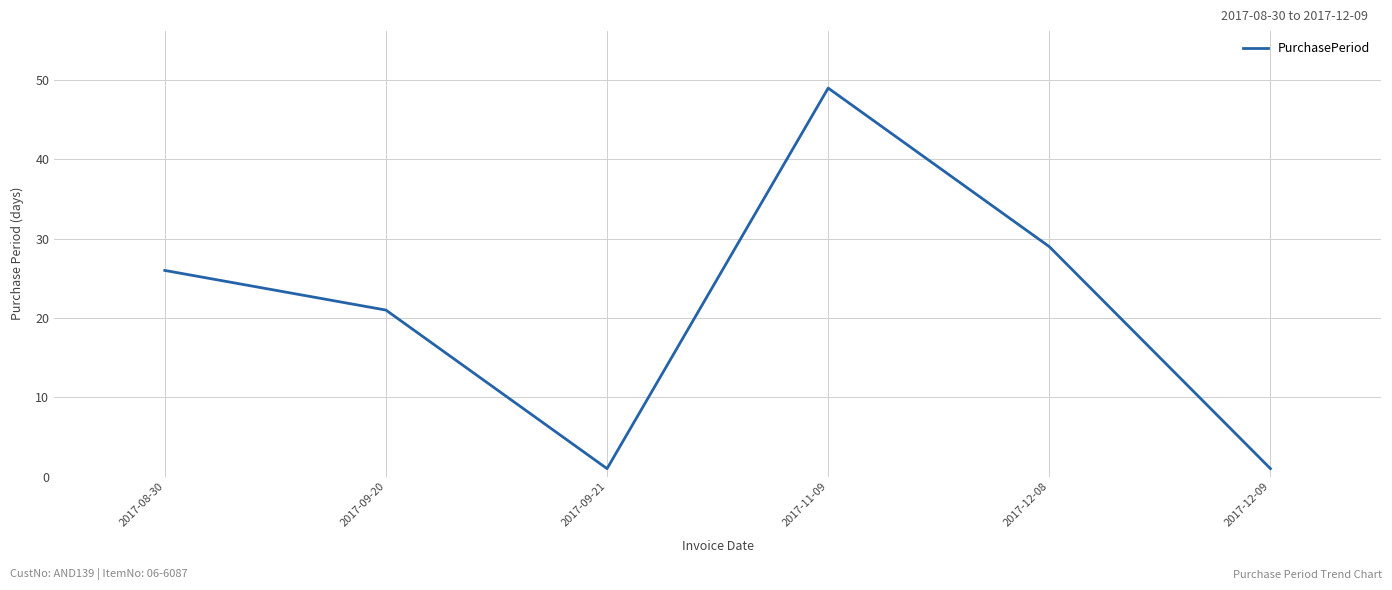

True or false: the data has more than 2 interior local peaks.

False